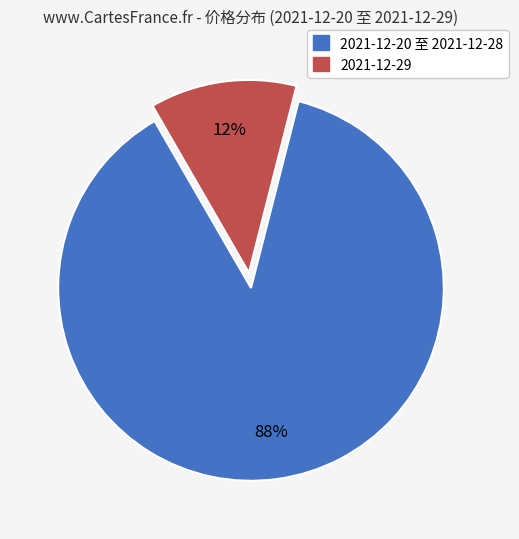

How many segments does this pie chart have?

2